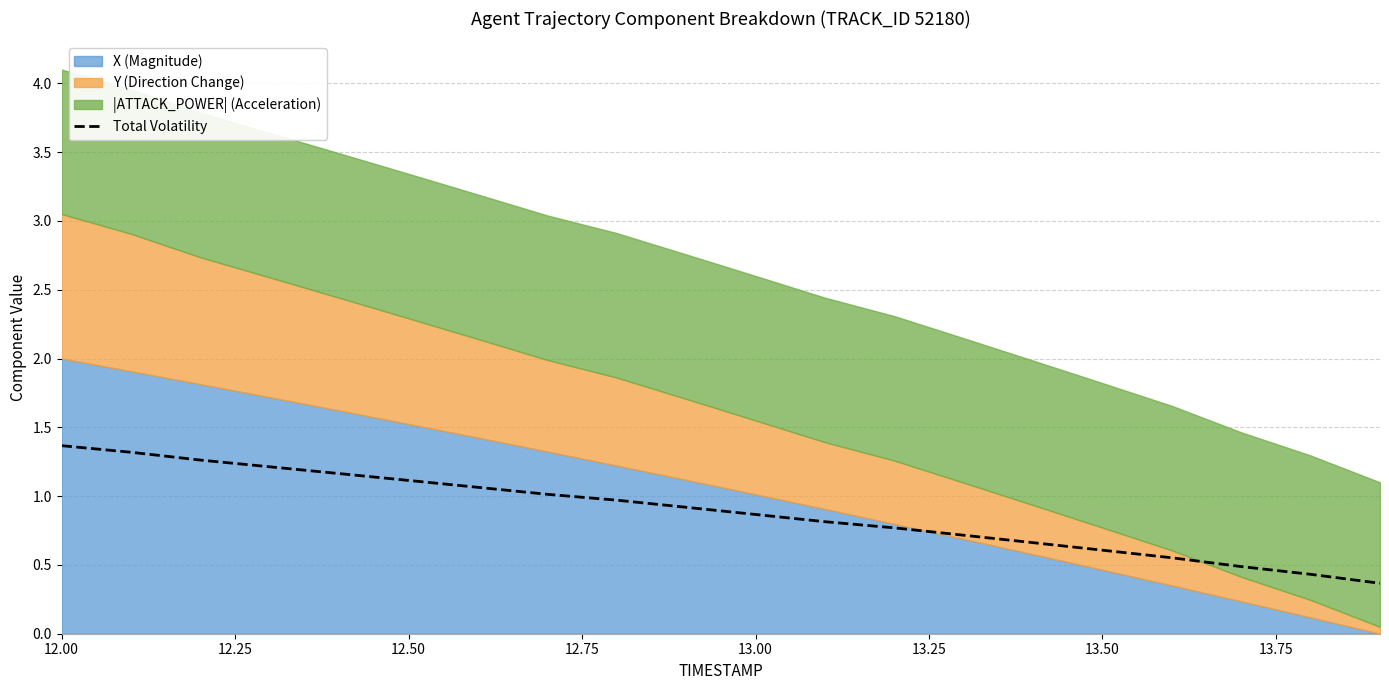

Reading left to right, what are all the values shown in this chart?

1.4	1.3	1.3	1.2	1.2	1.1	1.1	1.0	1.0	0.9	0.9	0.8	0.8	0.7	0.7	0.6	0.6	0.5	0.4	0.4